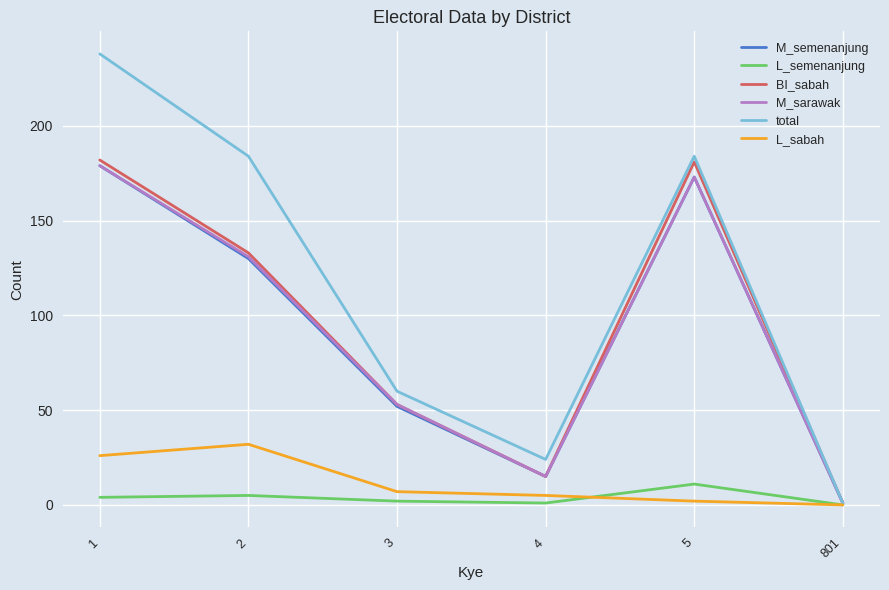

Between 1 and 3, which series saw the biggest shift?

total